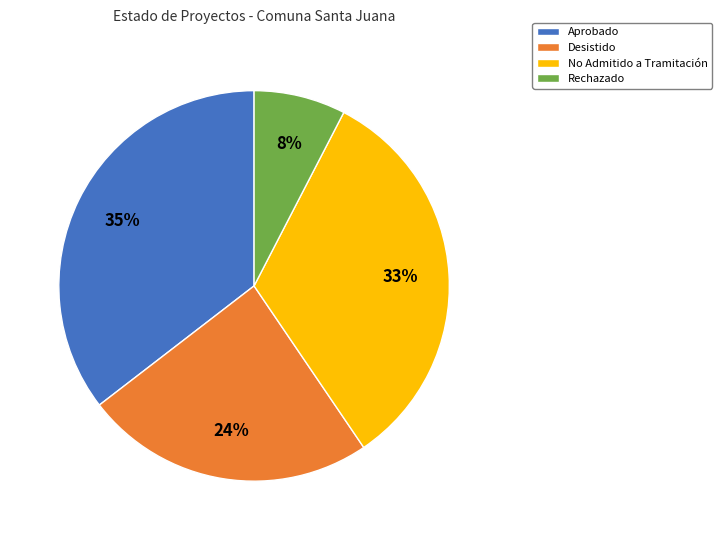

To the nearest percent, what is the combined percentage of Aprobado and Desistido?

59%